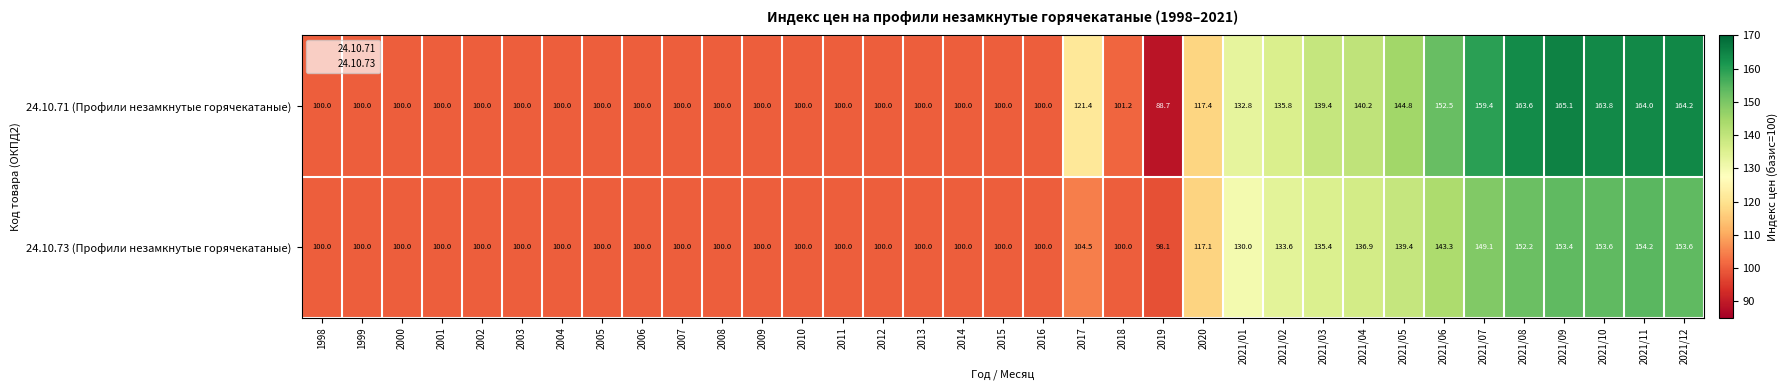

What is the approximate value of 24.10.71 (Профили незамкнутые горячекатаные) at 2021/11?

164.0